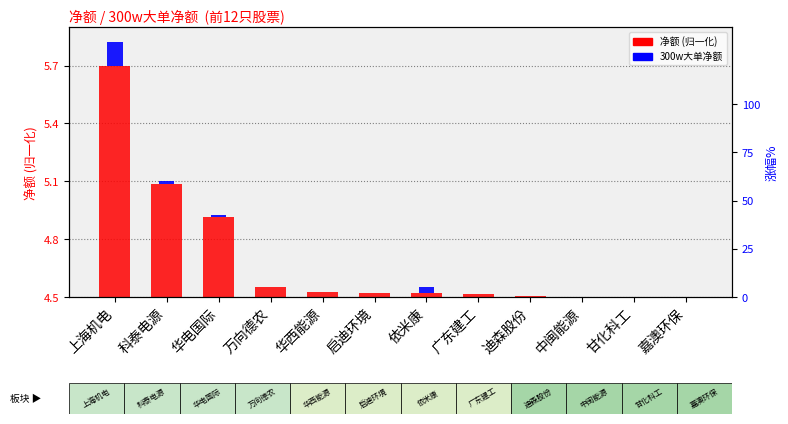

Which series has the widest spread of values?

净额 (normalized)